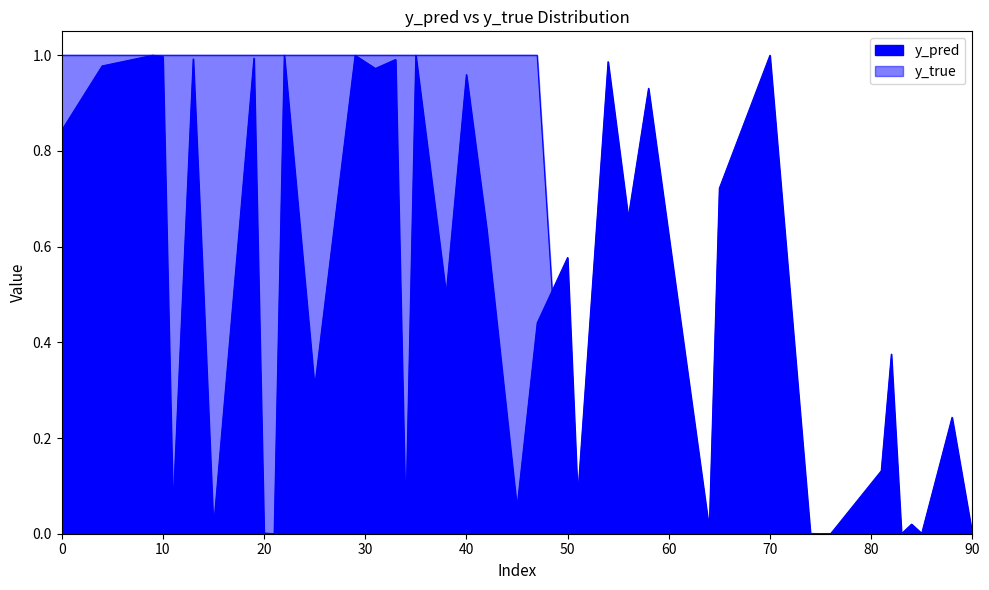

At 51, list the series in order from largest to smallest.

y_pred, y_true